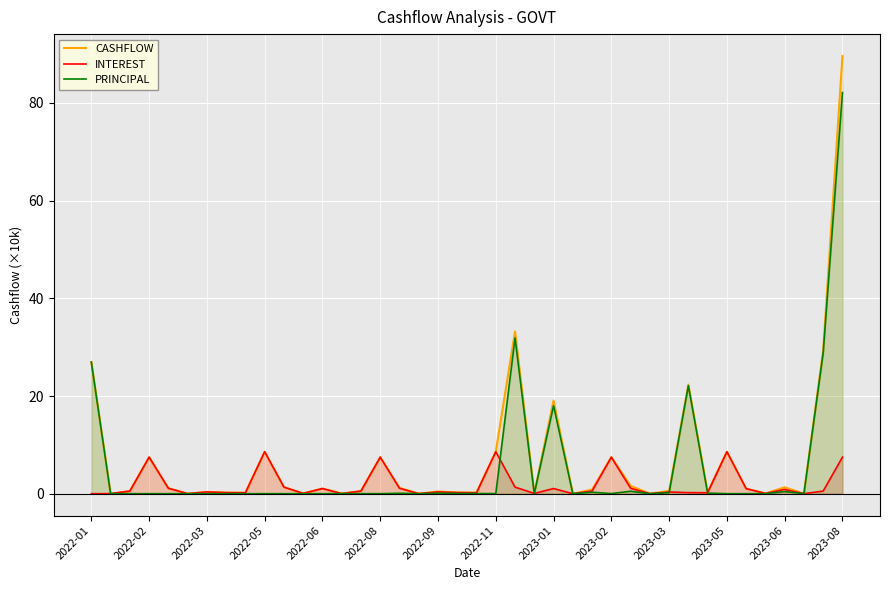

Is it true that INTEREST equals 7.5 at 2023-08?

True